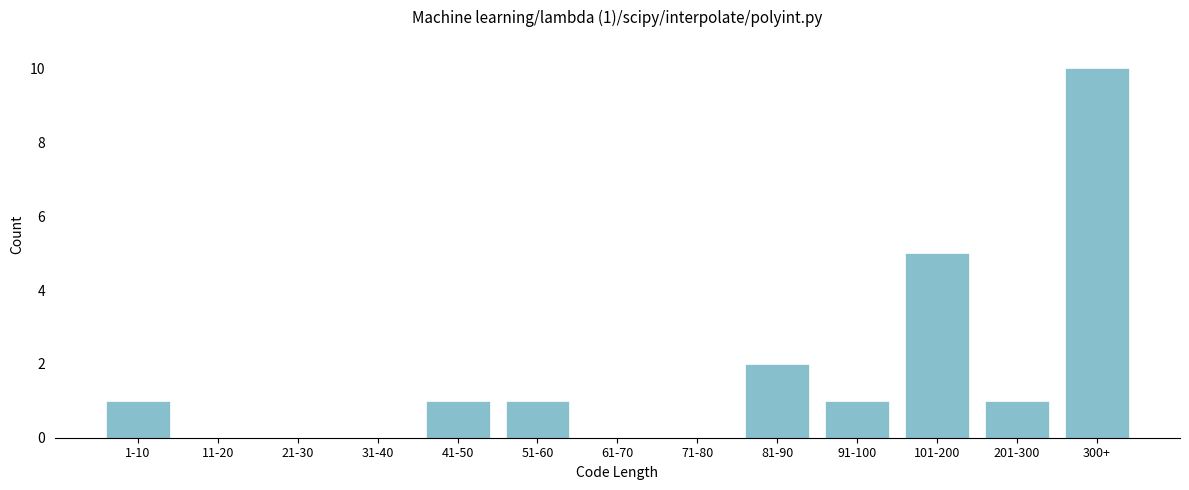

Reading left to right, what are all the values shown in this chart?

1-10=1	11-20=0	21-30=0	31-40=0	41-50=1	51-60=1	61-70=0	71-80=0	81-90=2	91-100=1	101-200=5	201-300=1	300+=10